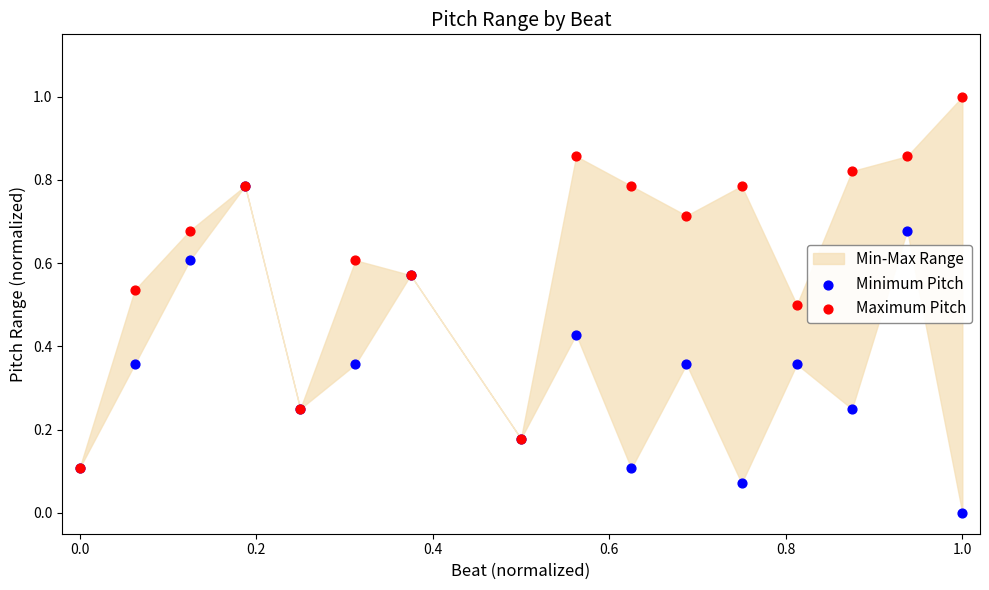

Which series contains the lowest Y value?

Minimum Pitch